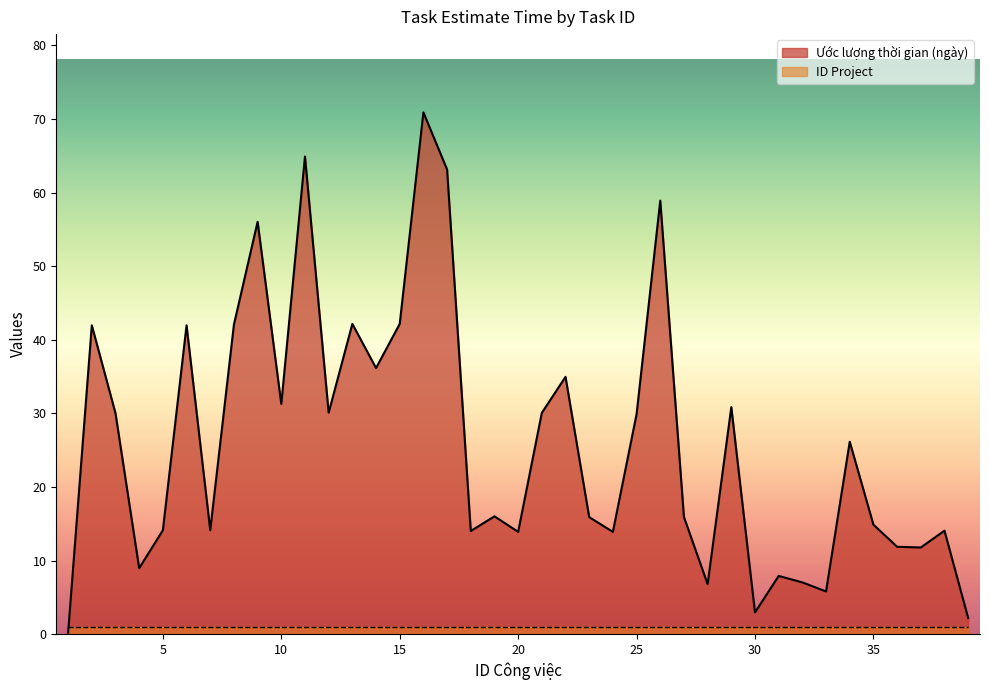

Where is the data nearest to the value 35?

22